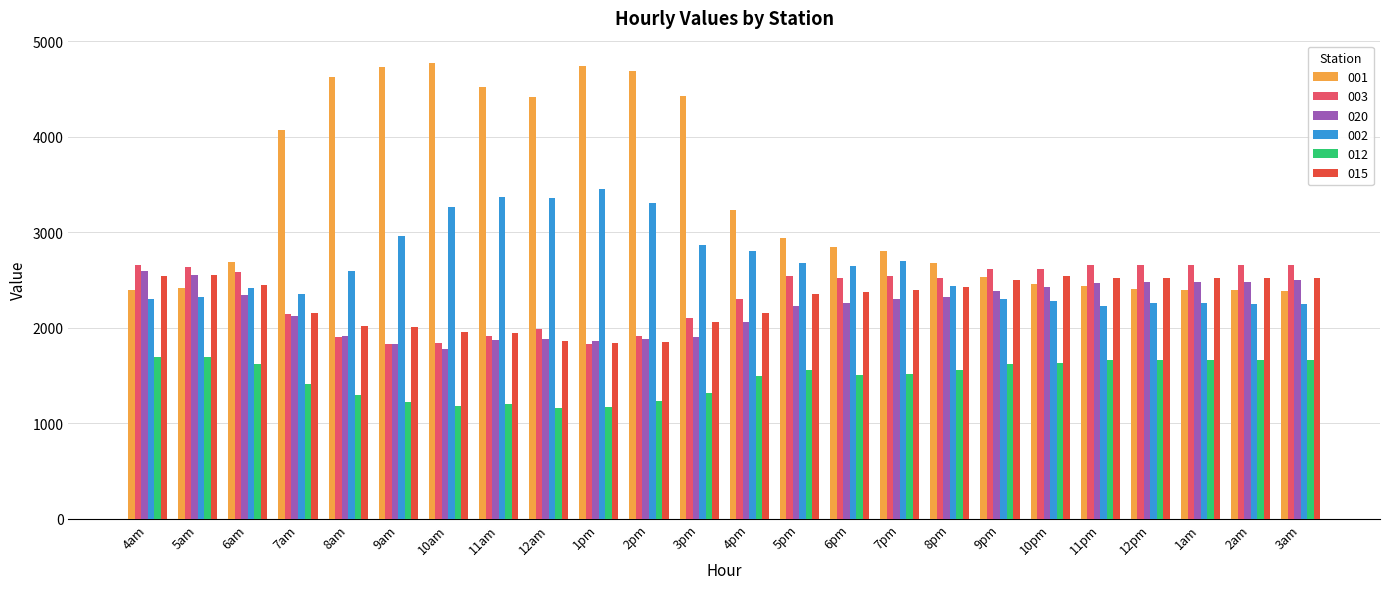

What is the value of the 015 bar at the 9th from the left?

1864.6